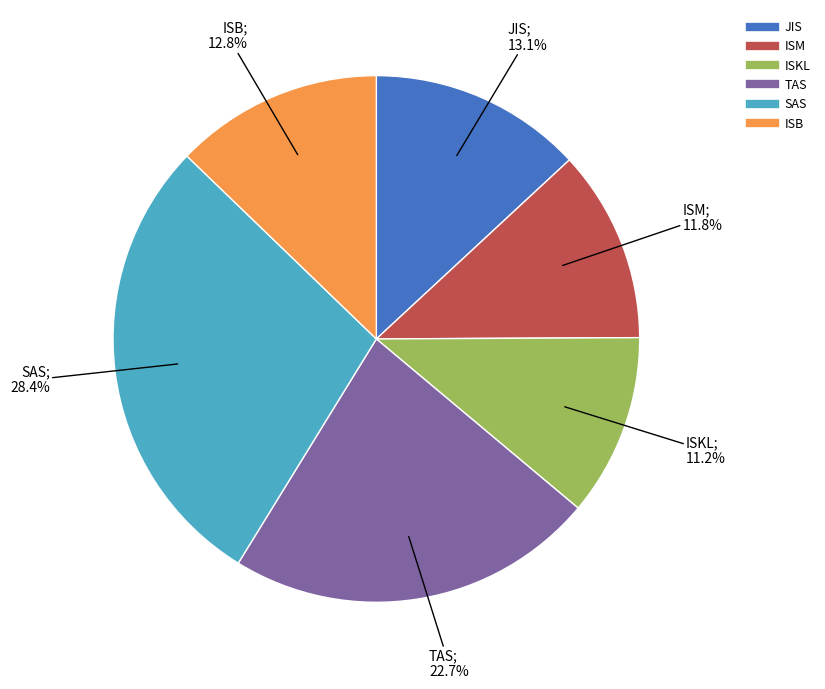

To the nearest percent, what portion does ISKL represent?

11%